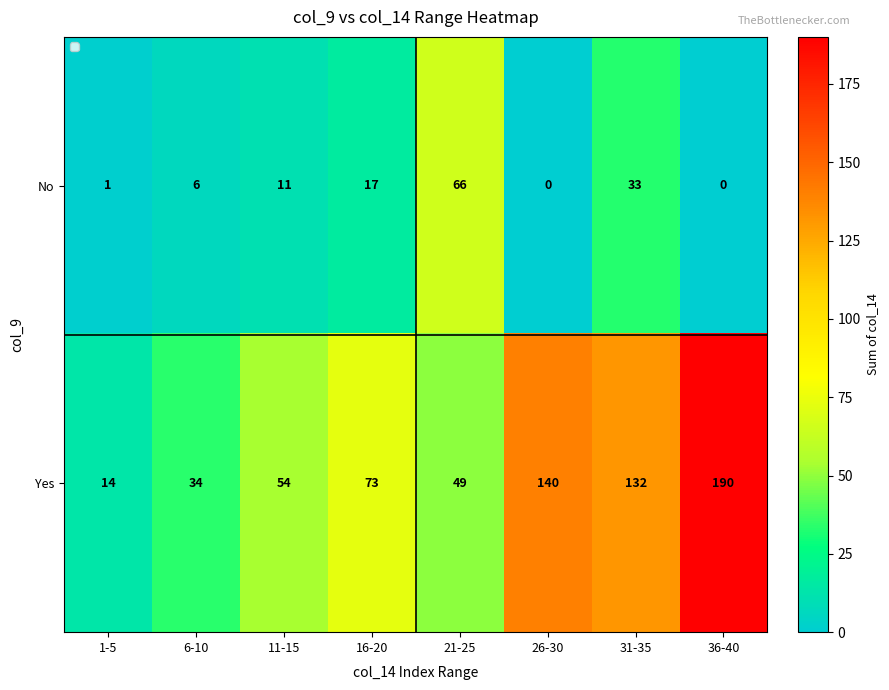

Which series has the widest spread of values?

Yes